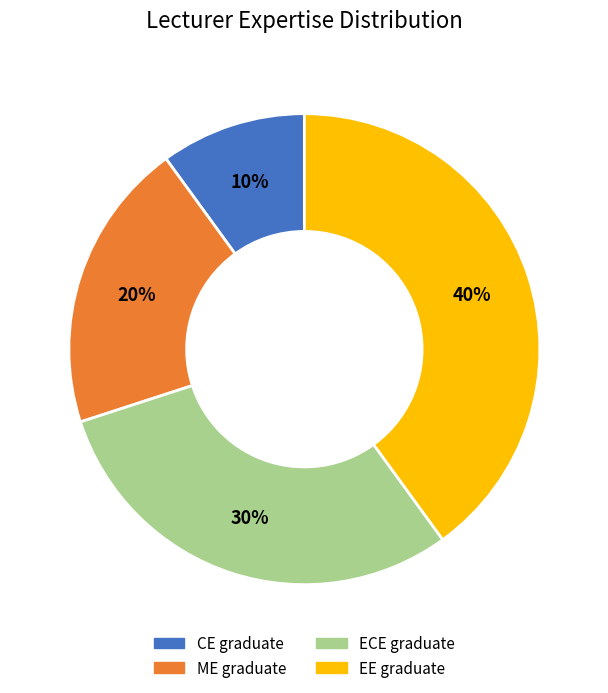

To the nearest percent, what is the difference between the CE graduate and ME graduate slice percentages?

10%